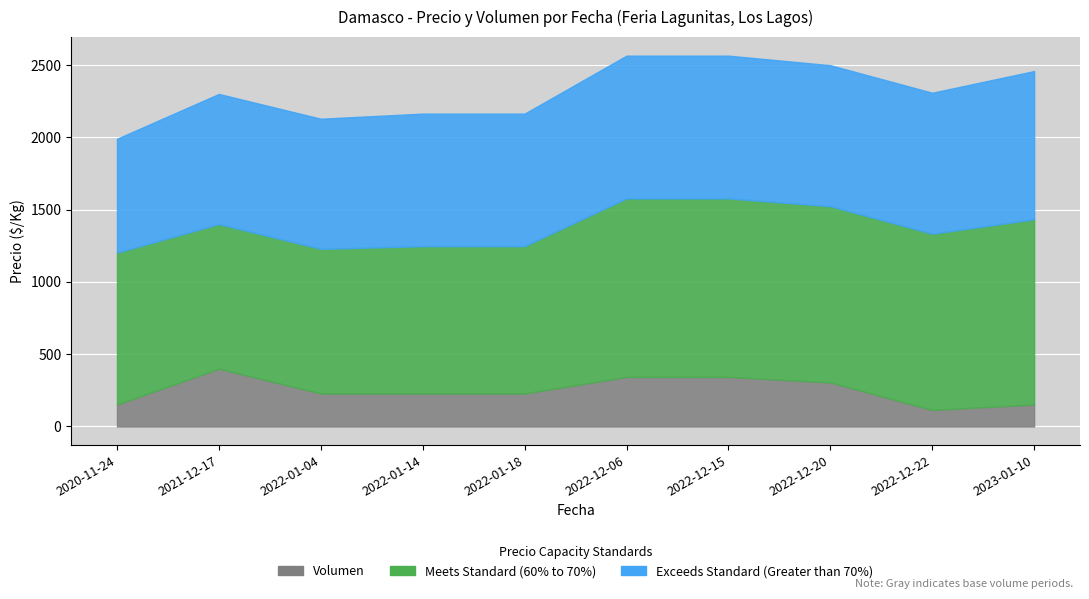

The Precio promedio ponderado series shows 6630 at 2023-01-10. True or false?

False